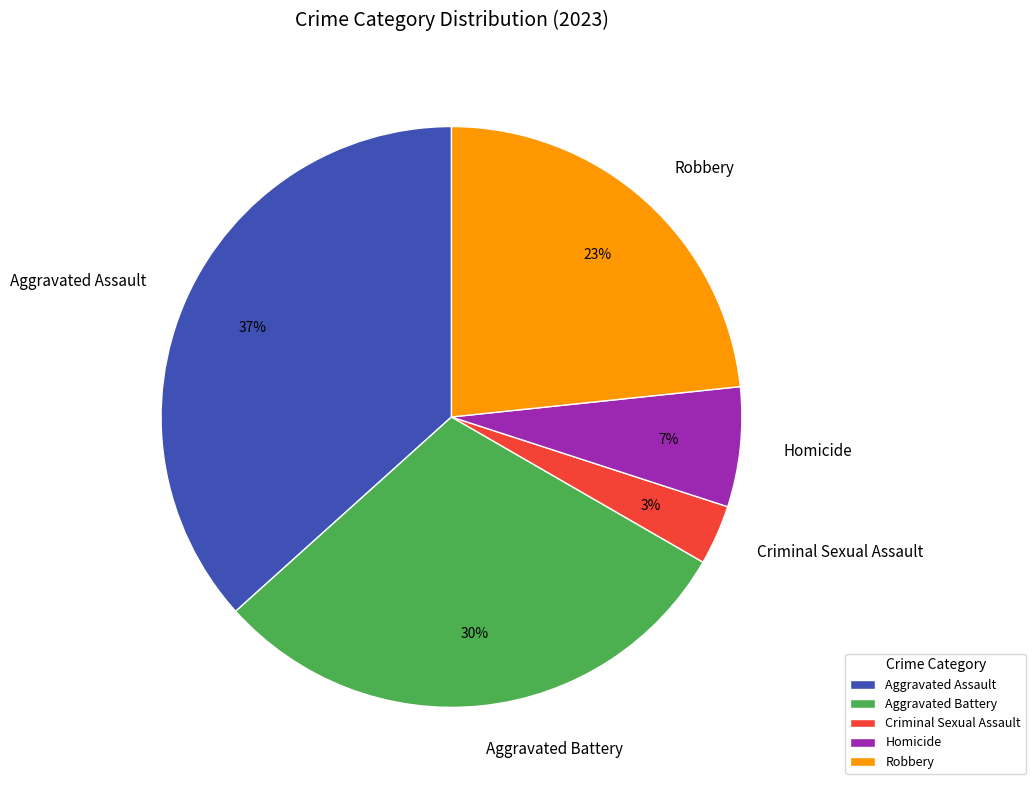

To the nearest percent, what is the difference between the Criminal Sexual Assault and Robbery slice percentages?

20%